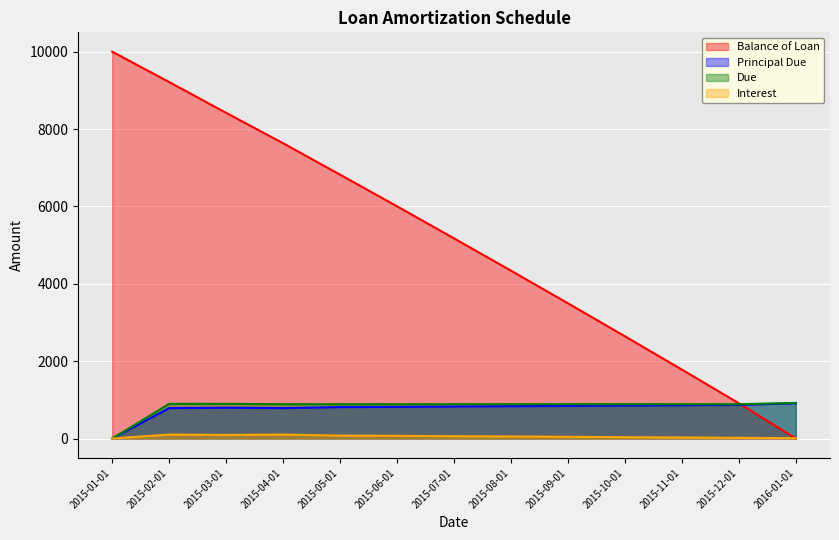

True or false: Interest and Due intersect in this chart.

False